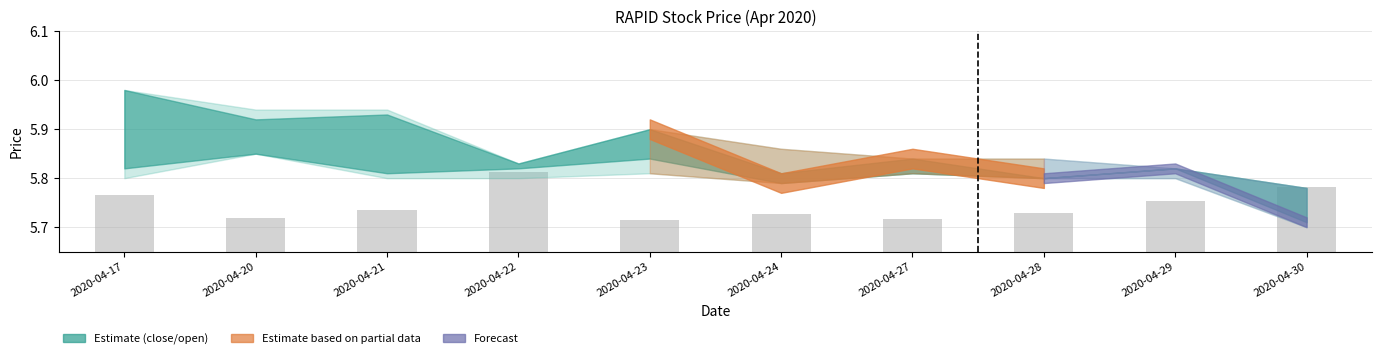

What is the difference between the second highest and minimum values?

0.1